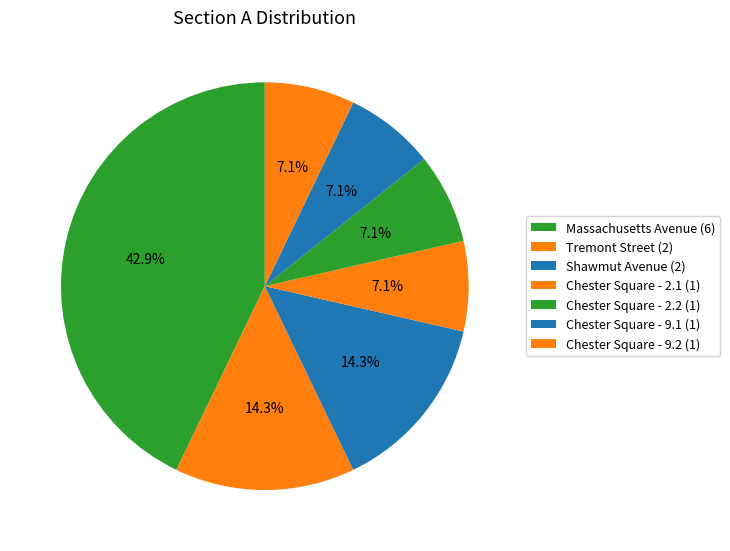

Count the number of slices in the pie.

7